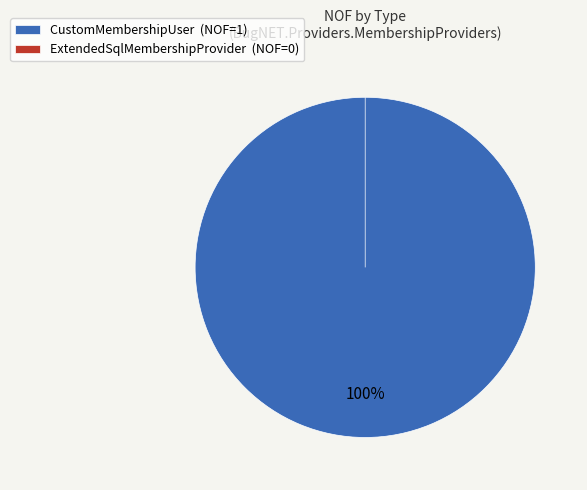

Which has a higher value, ExtendedSqlMembershipProvider or CustomMembershipUser?

CustomMembershipUser